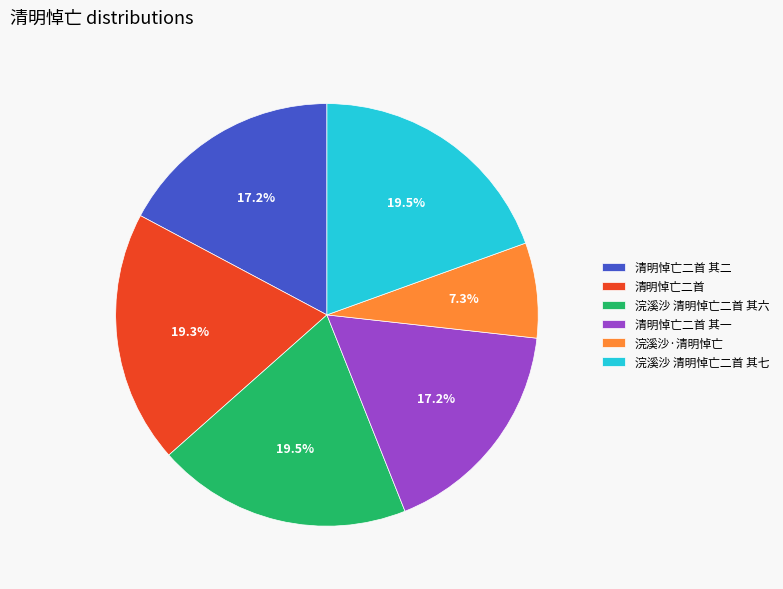

What is the smallest slice in the pie chart?

浣溪沙·清明悼亡